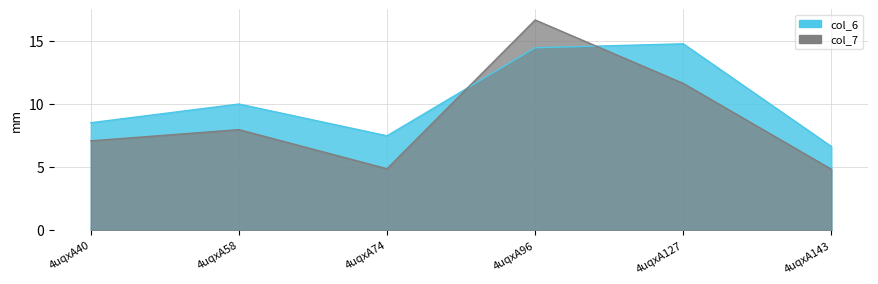

The col_7 series shows 6.5 at 4uqxA143. True or false?

False